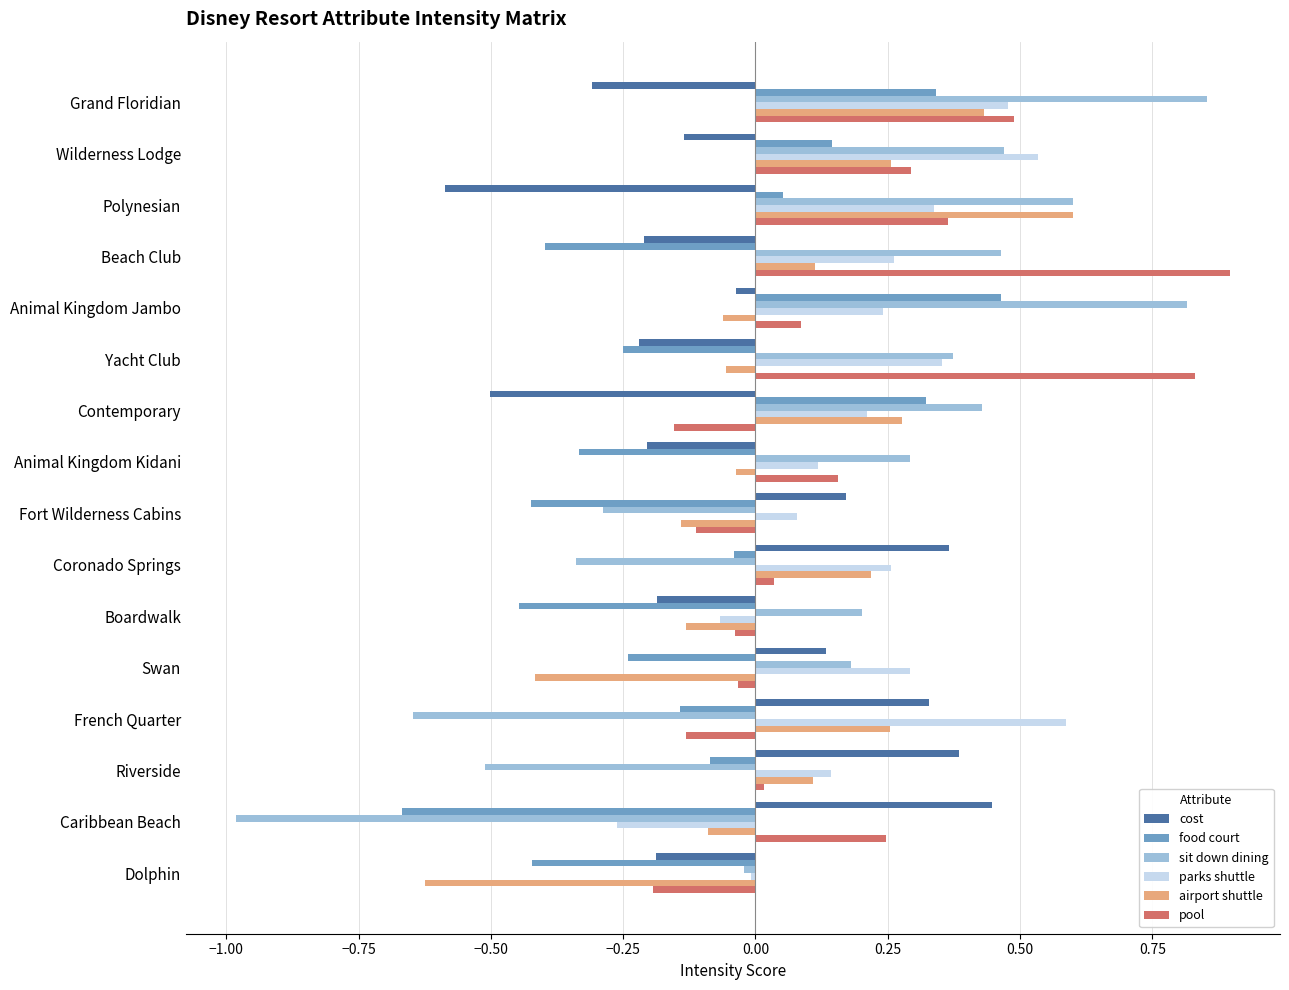

How many series are shown in this chart?

6